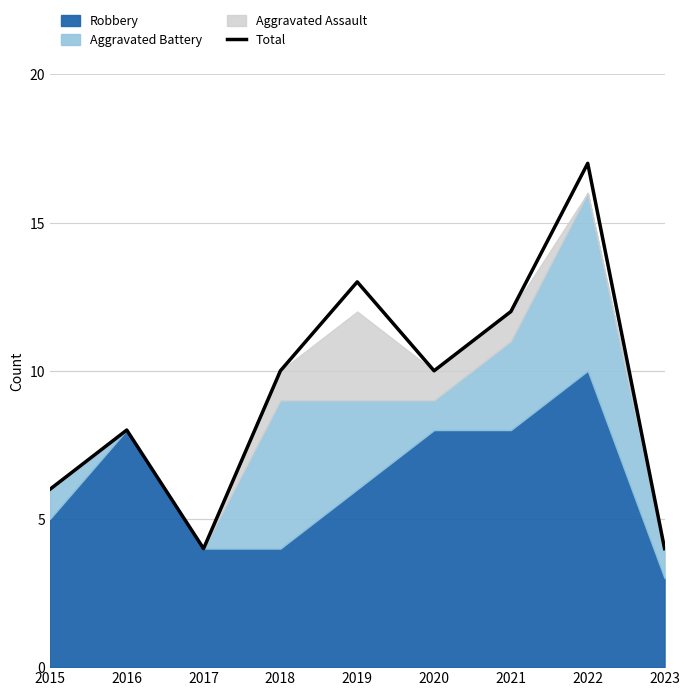

Rank the categories by value from lowest to highest.

2017, 2023, 2015, 2016, 2018, 2020, 2021, 2019, 2022